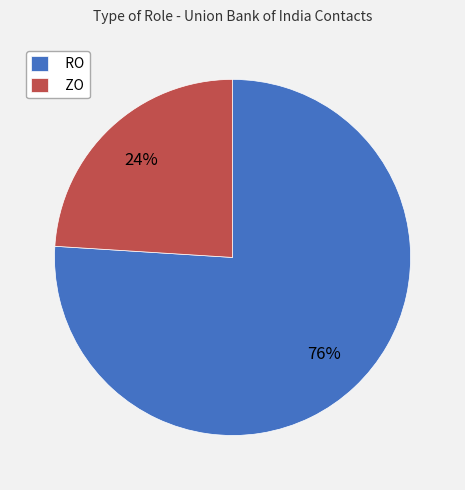

Which slice is the largest?

RO